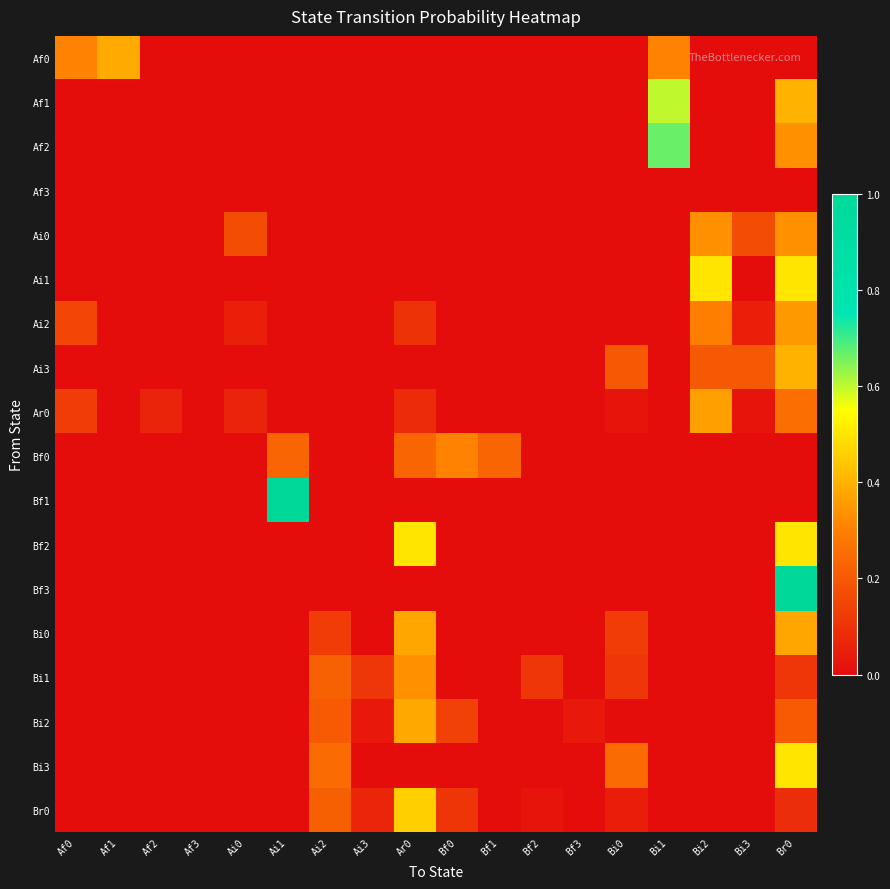

What is the total value across all series at Af1?

0.4